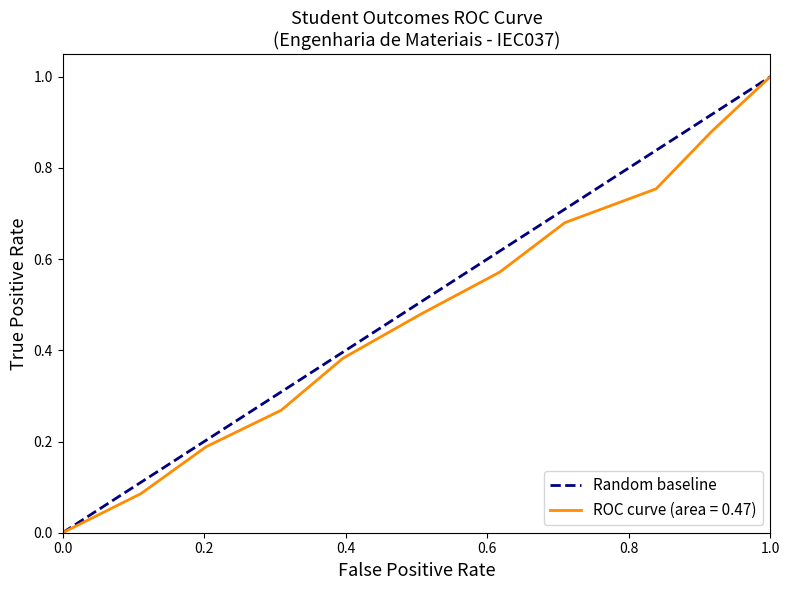

What is the maximum value for ROC curve (area = 0.47)?

1.0